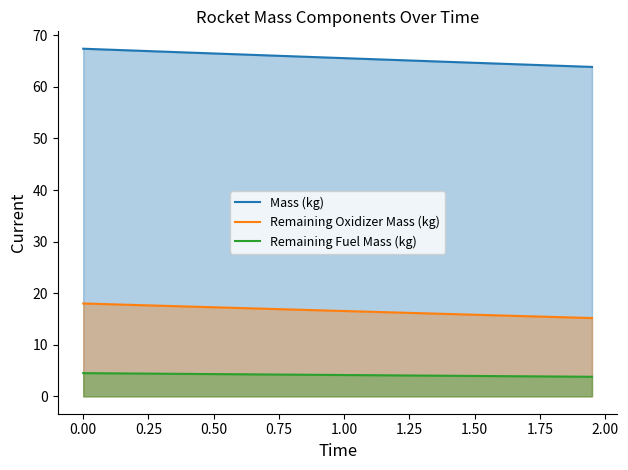

What is the highest value of the Mass (kg) series?

67.4